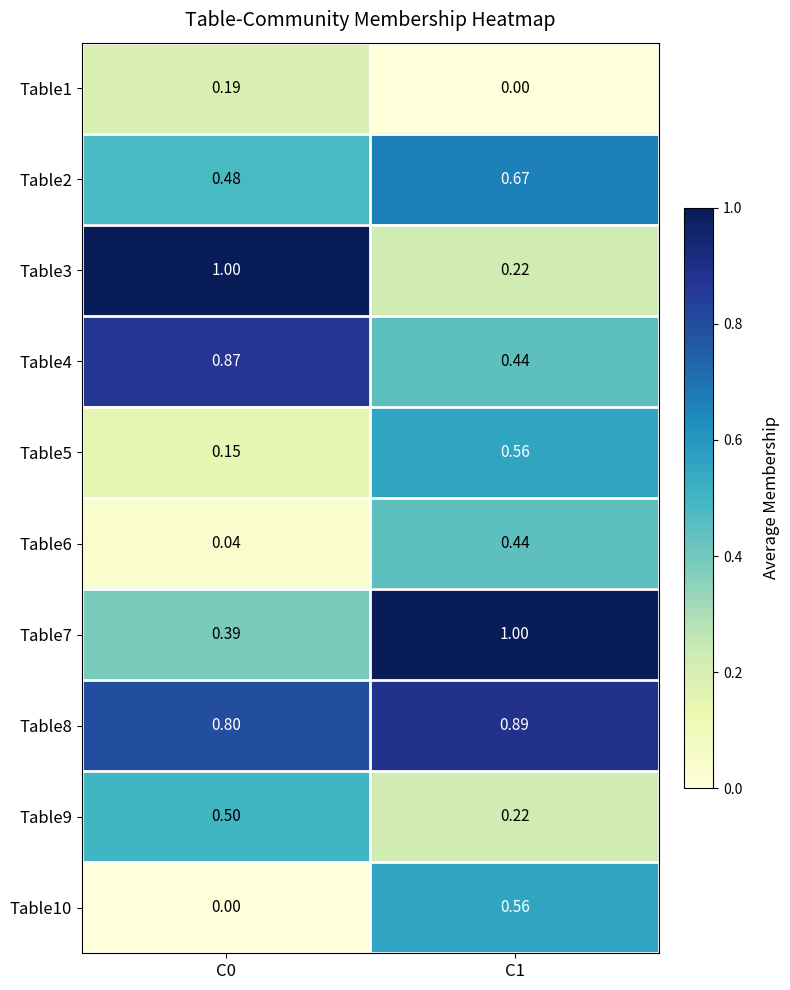

Is the value of Table7 at C1 greater than the value of Table5 at C0?

Yes